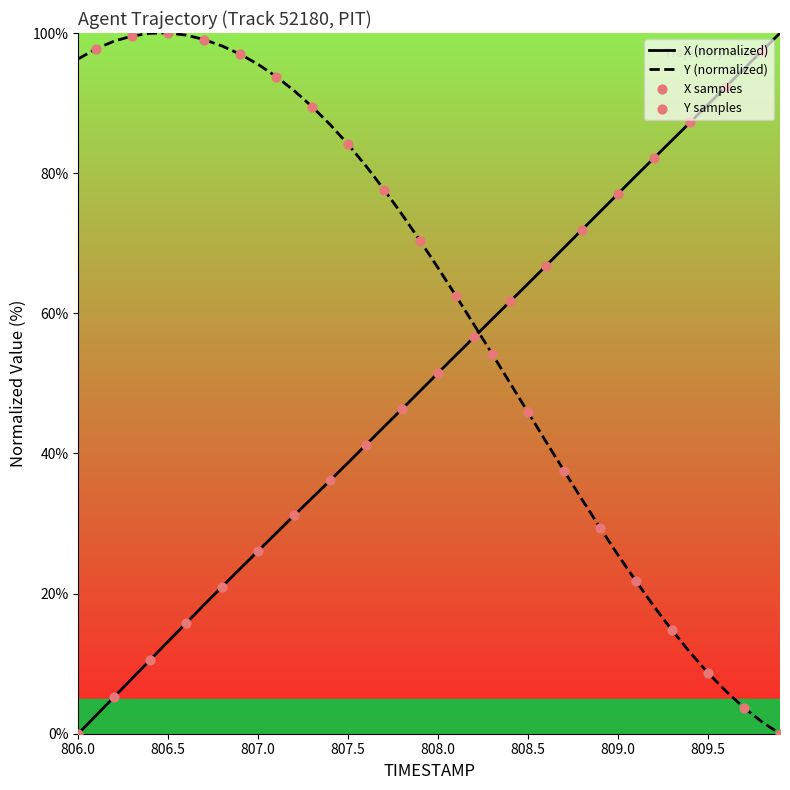

Which series has the largest total across all categories?

Y (normalized)